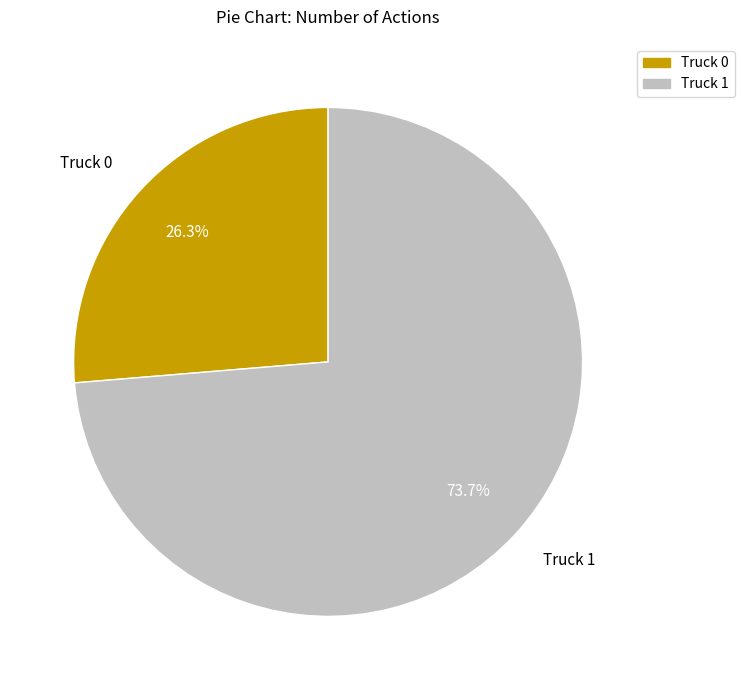

To the nearest percent, what portion does Truck 0 represent?

26%